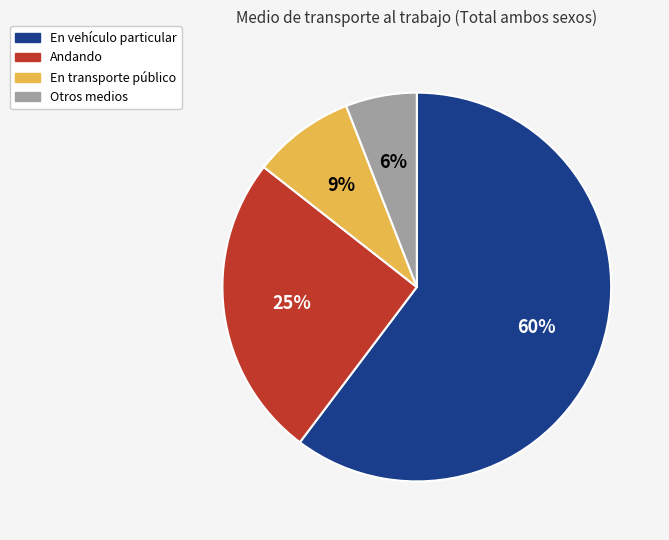

To the nearest percent, what is the difference between the largest and smallest slice percentages?

54%